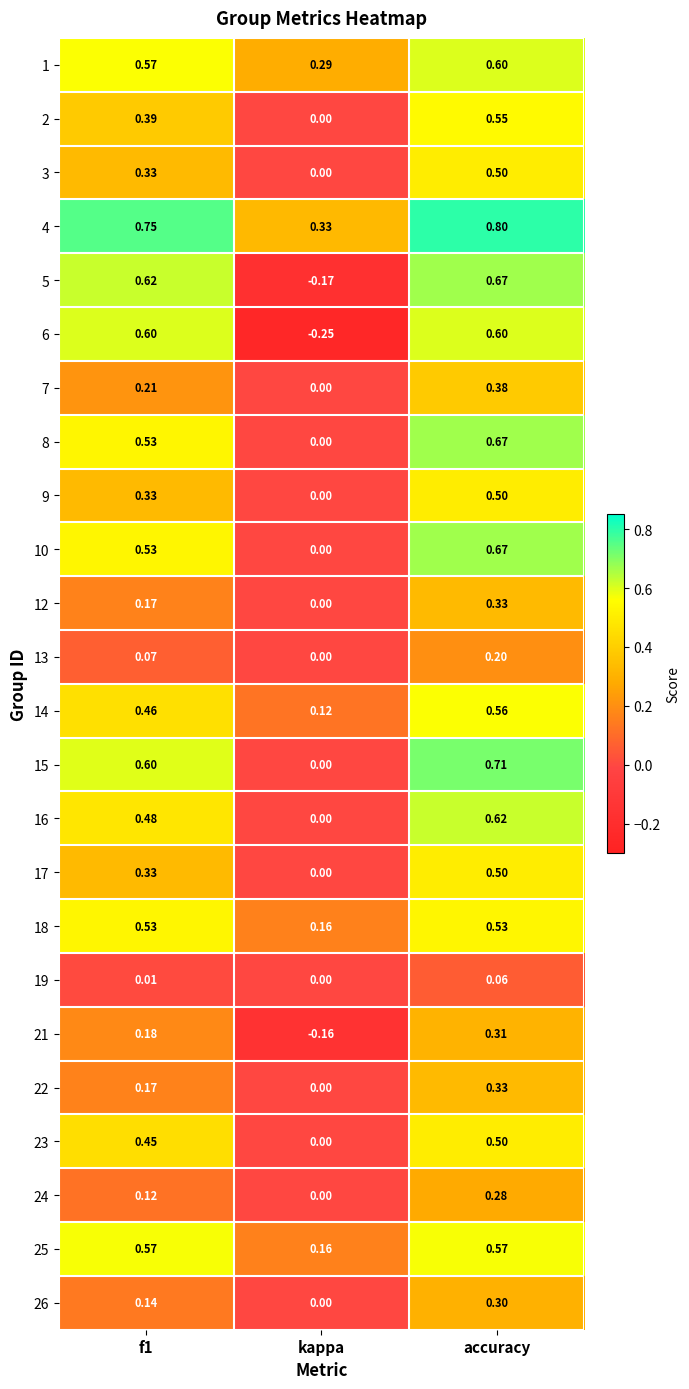

How many positive values does the 7 series have?

2